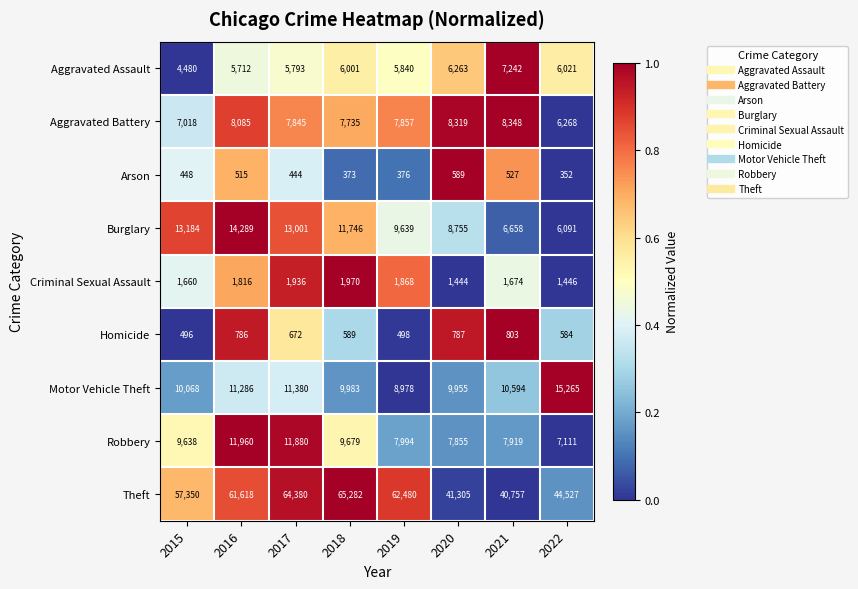

What is the difference between the second highest and minimum values in the Aggravated Battery series?

2051